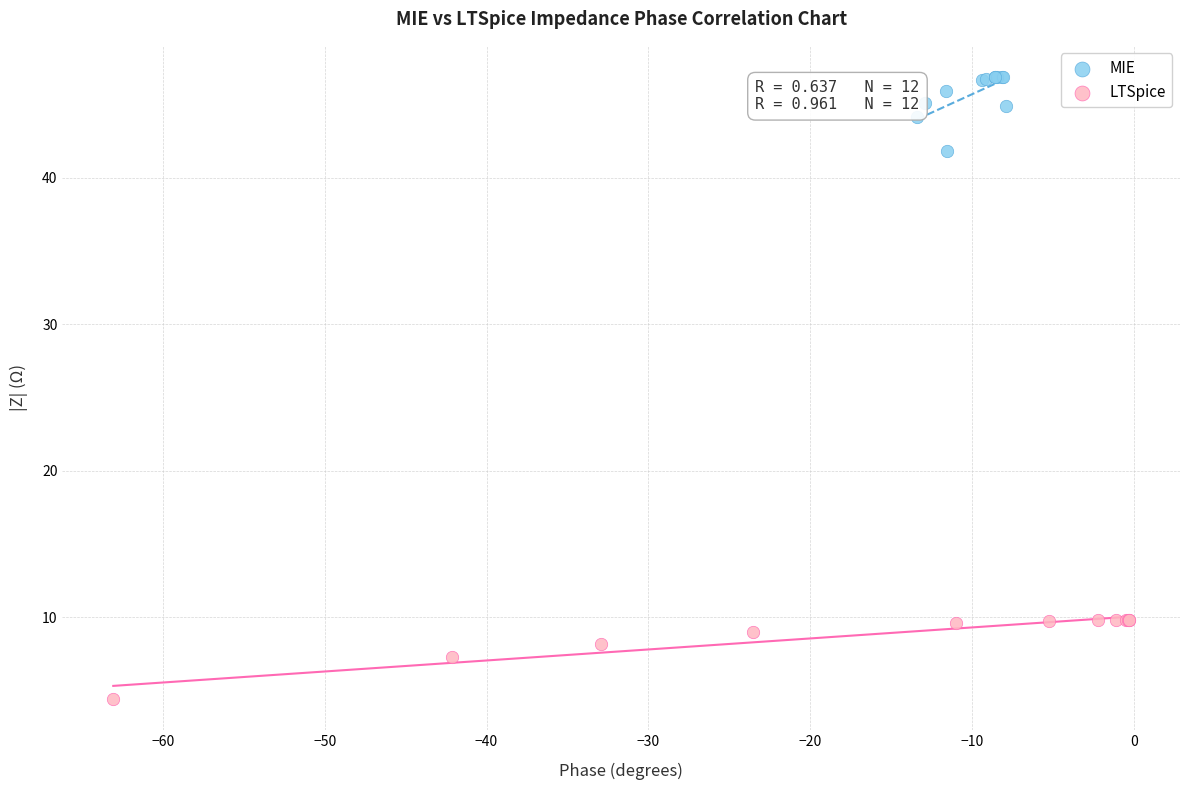

Which series reaches the minimum Y coordinate?

LTSpice